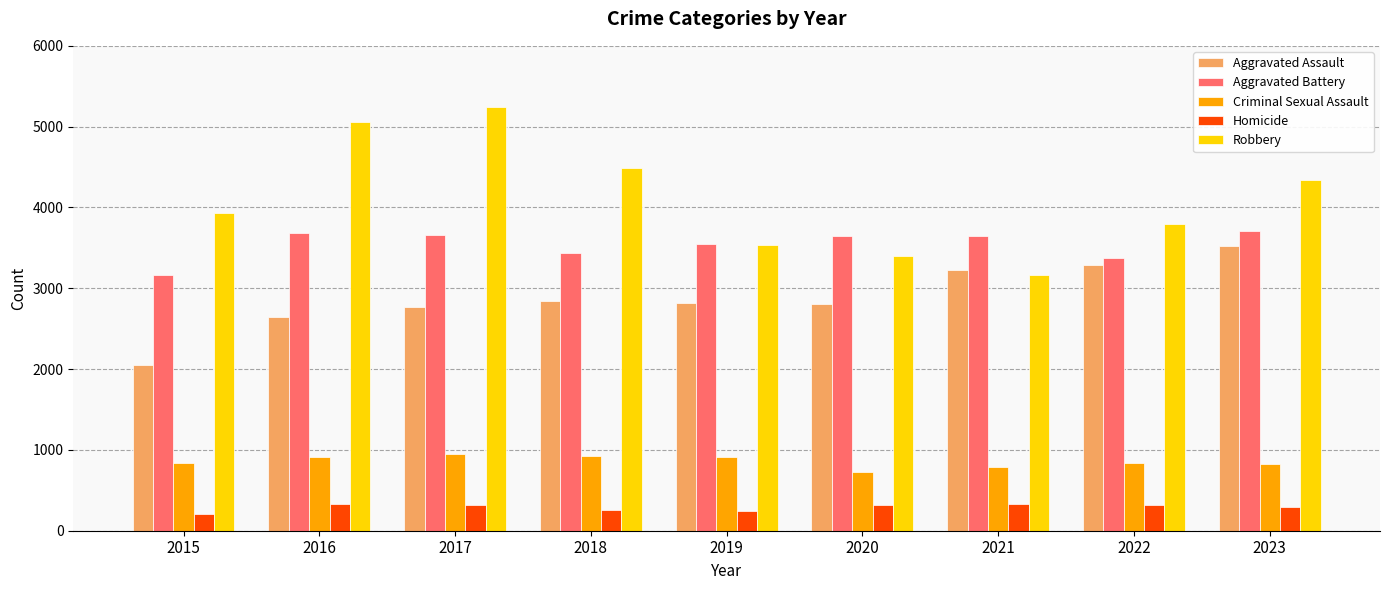

What are all the series names shown in the legend?

Aggravated Assault, Aggravated Battery, Criminal Sexual Assault, Homicide, Robbery